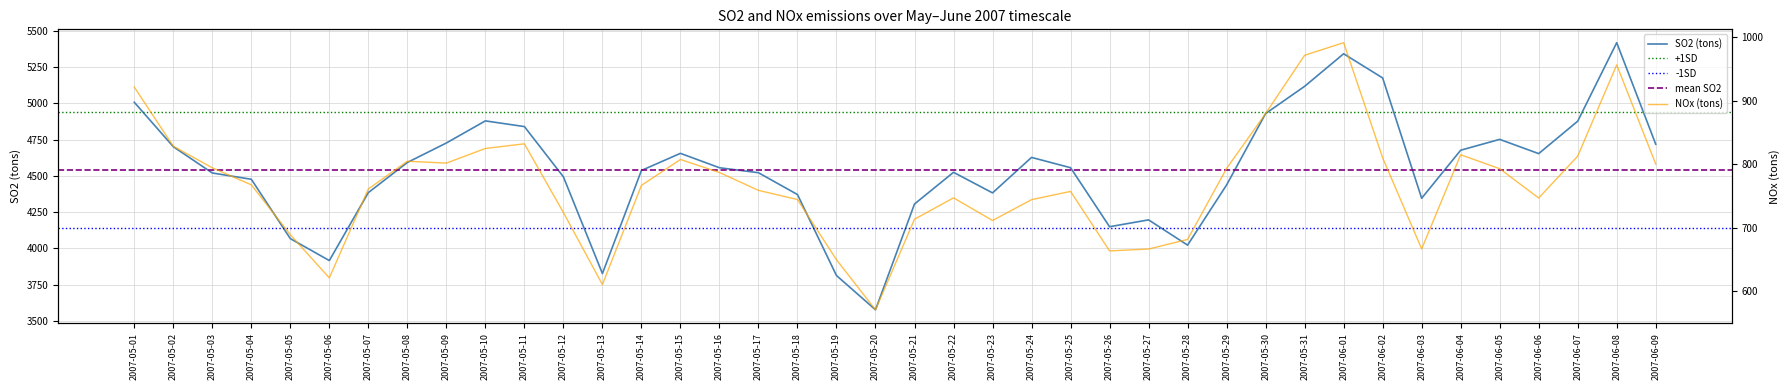

At which category does NOx (tons) reach its first local peak?

2007-05-08